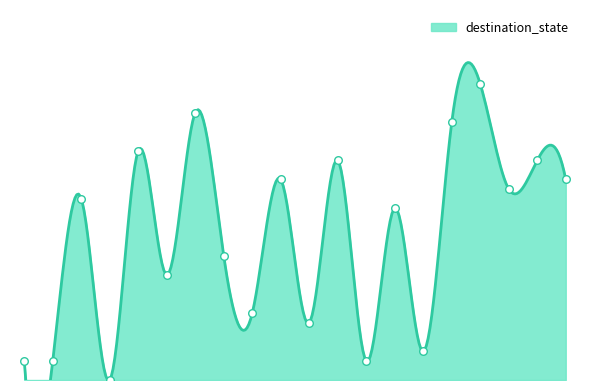

Approximately how many times larger is the value at 10 compared to 12?

3.0